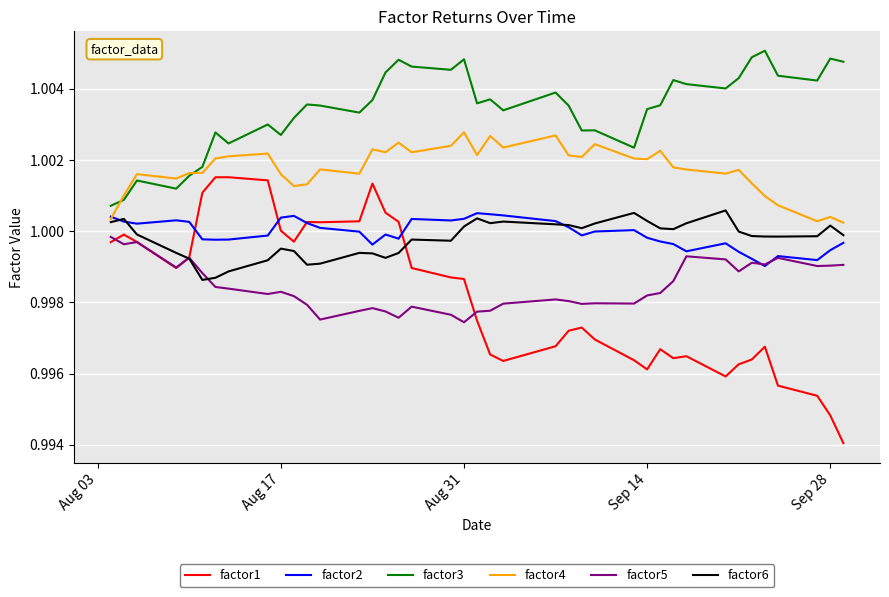

Which series has the largest range (max minus min)?

factor1